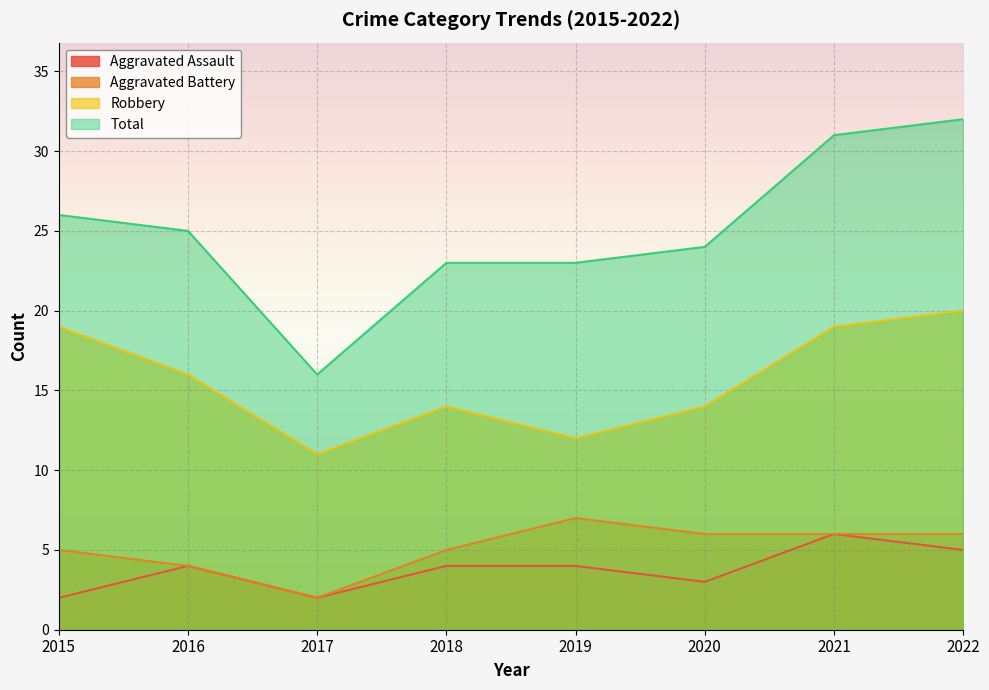

At which category is the sum across all series the highest?

2022